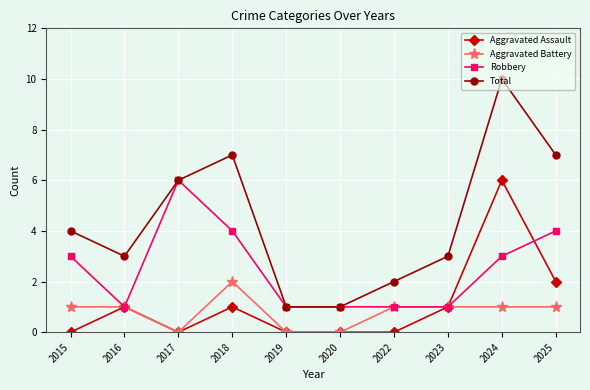

At which category is the sum across all series the highest?

2024